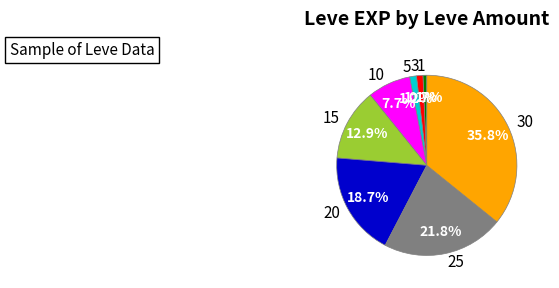

What percentage is the 30 slice, to the nearest percent?

36%